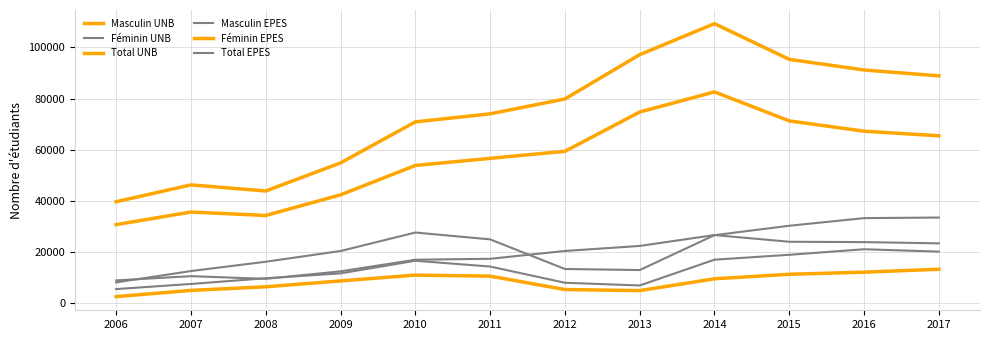

Does the chart have visible grid lines?

Yes